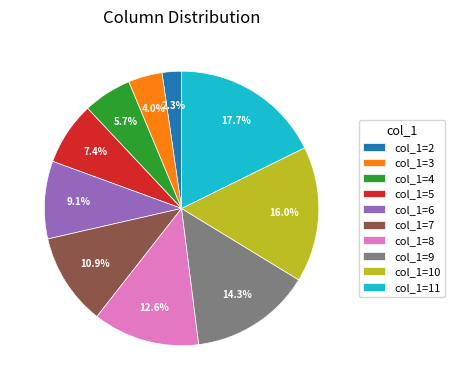

What is the smallest slice in the pie chart?

col_1=2